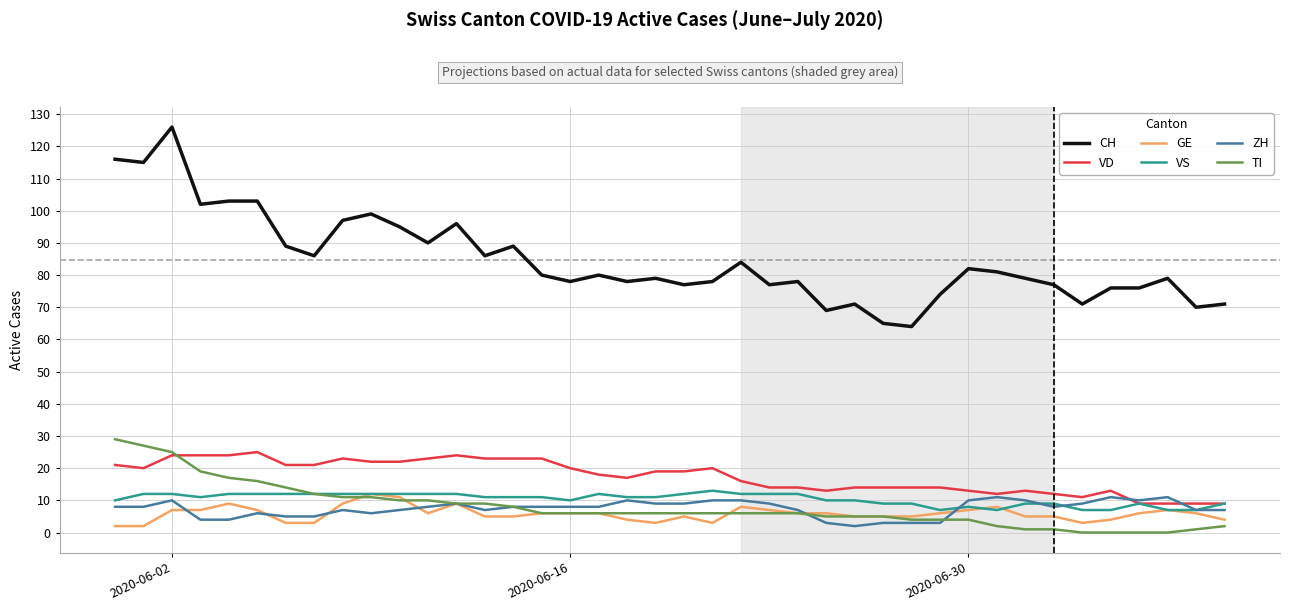

Which series has the largest range (max minus min)?

CH